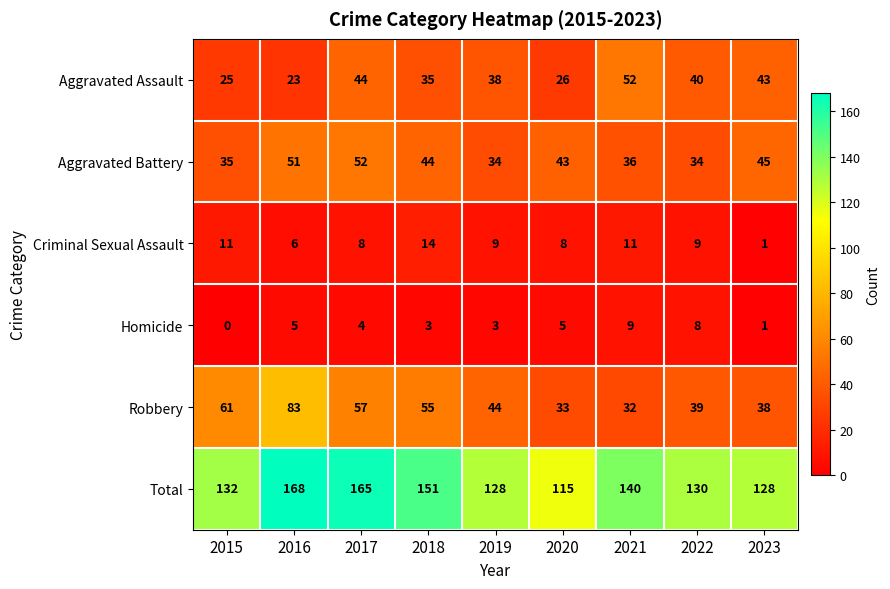

What is the difference between the maximum and minimum values in the Robbery series?

51